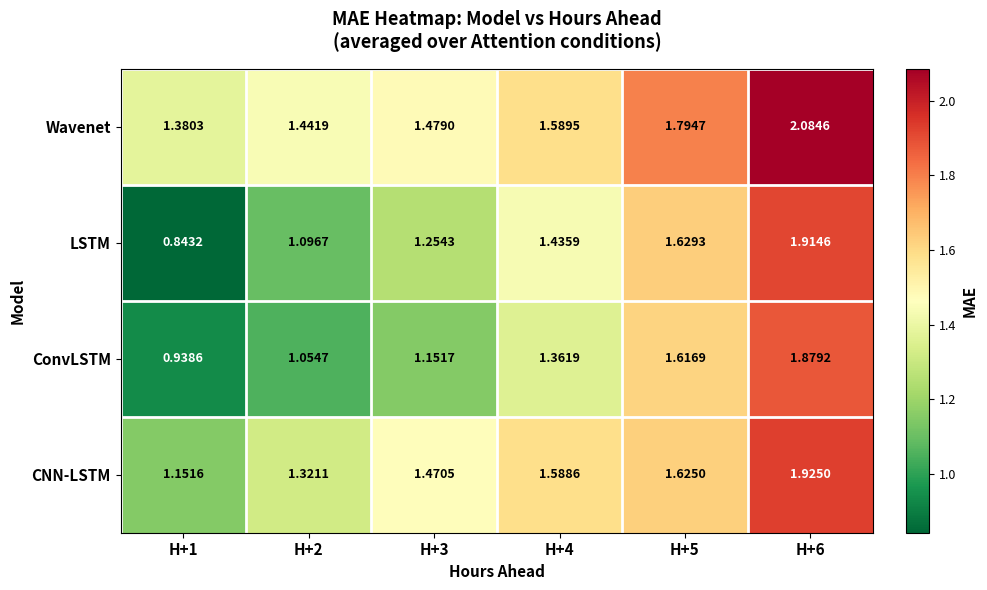

Which series has the largest total across all categories?

Wavenet